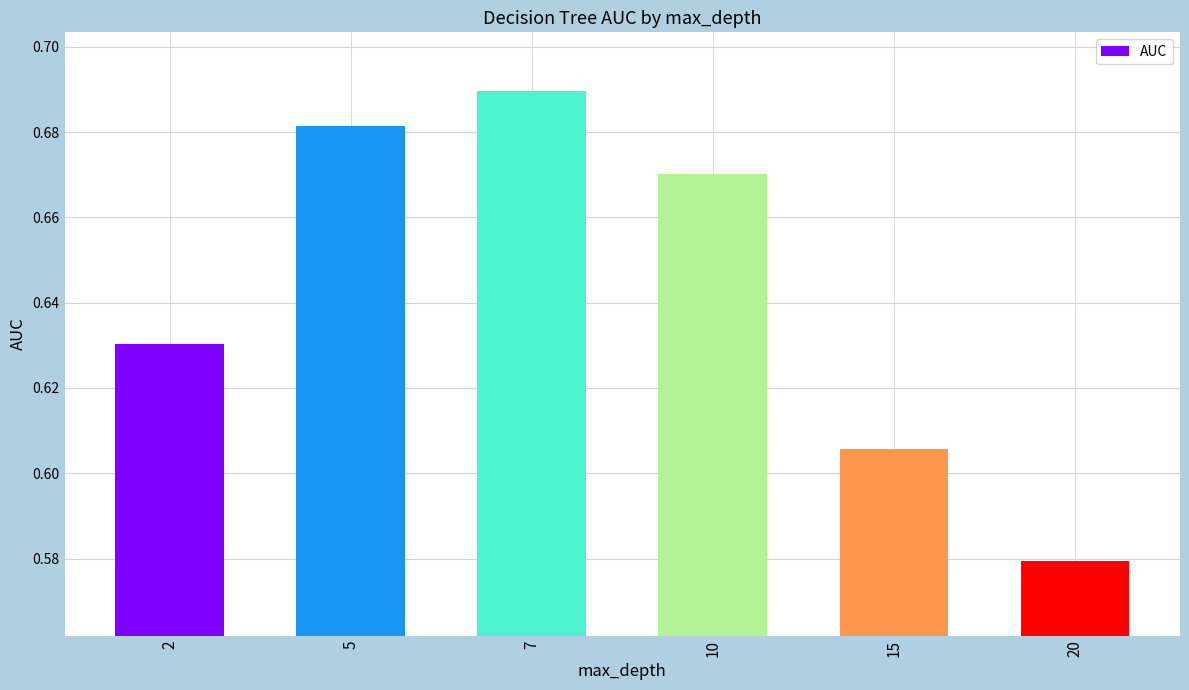

Count the values in the range 0 to 1.

6